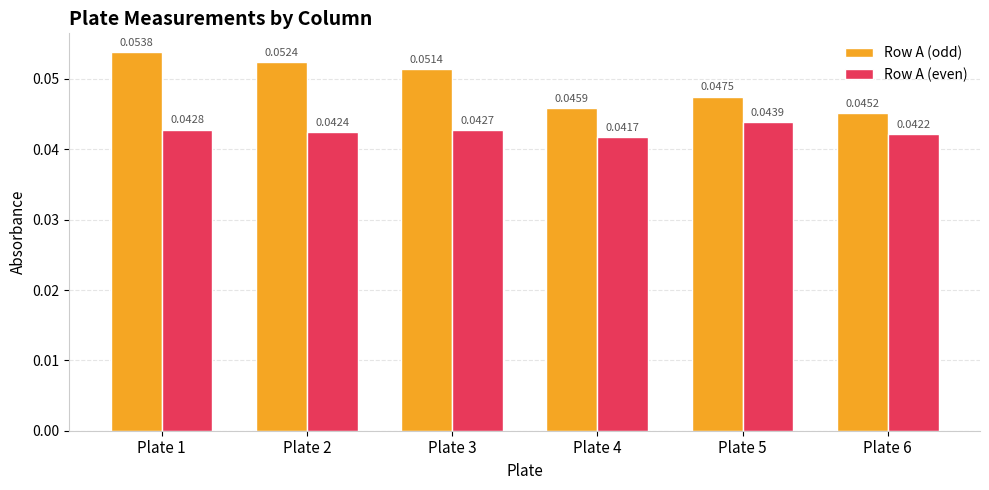

Rank the series by their average value, from lowest to highest.

Row A (even), Row A (odd)